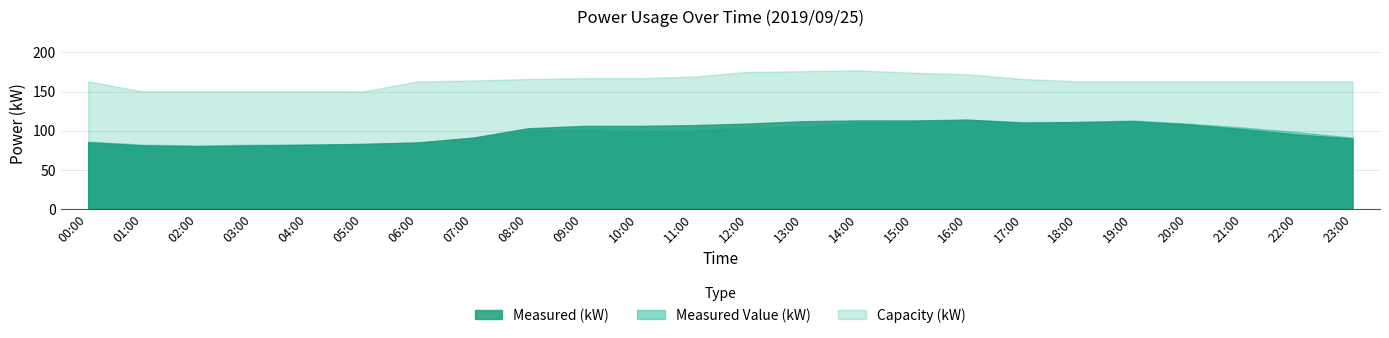

Where is Measured (kW) nearest to the value 97?

22:00